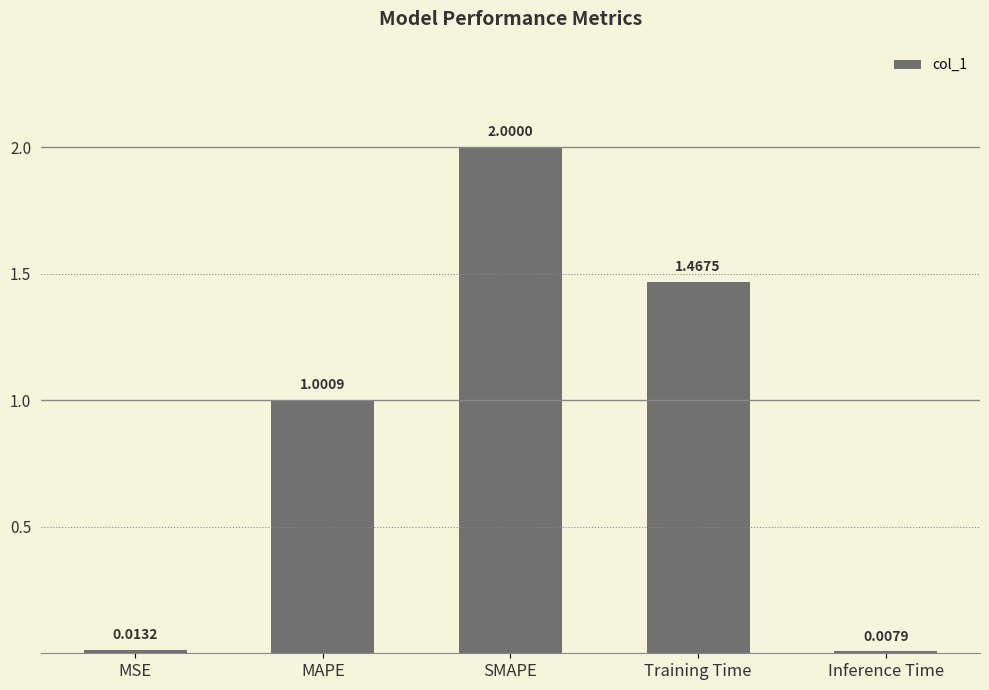

Does the chart contain any negative values?

No